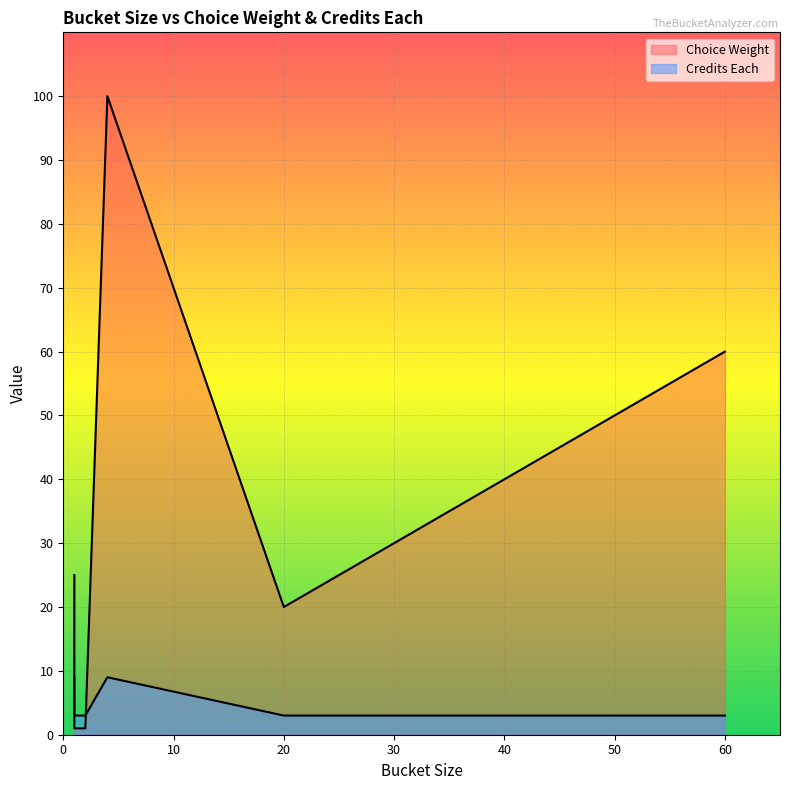

Which series has the widest spread of values?

Choice Weight